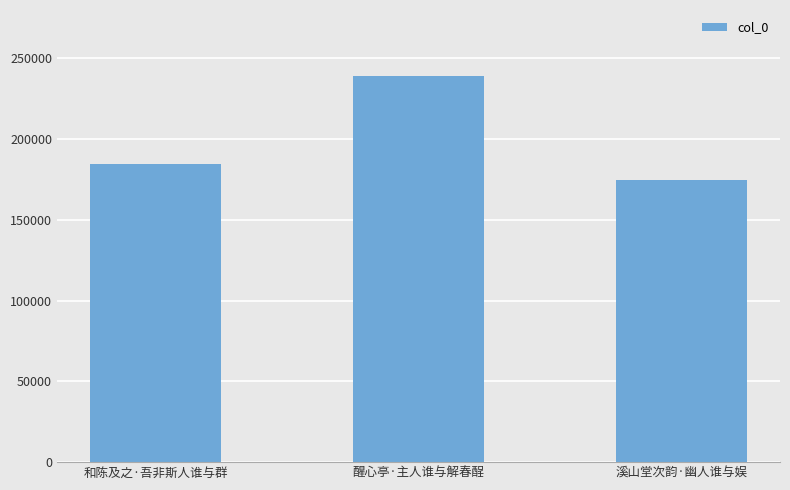

What is the sum of all values?

598257